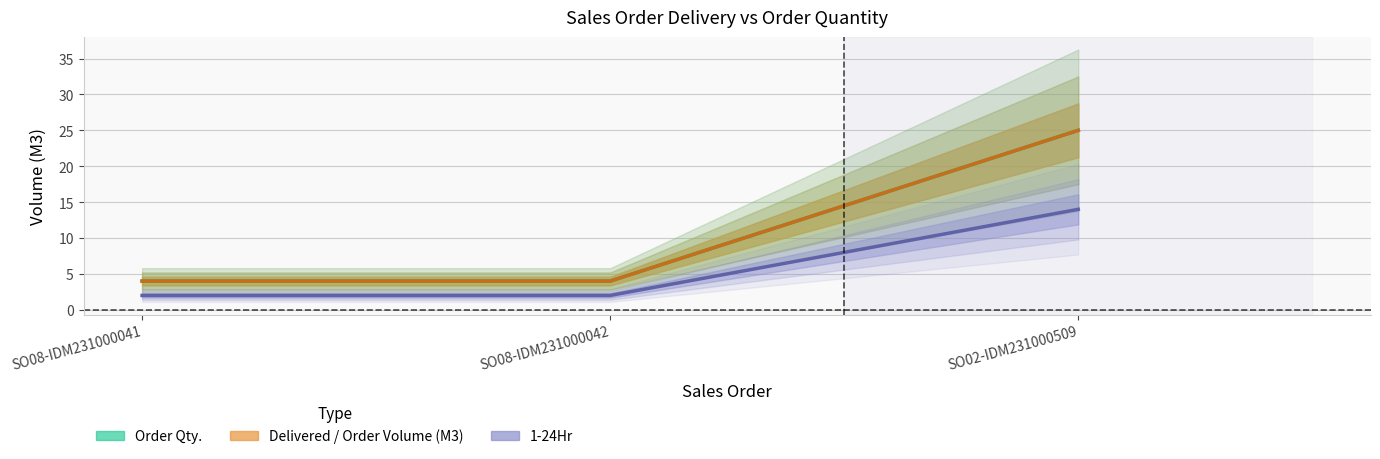

What are all the series names shown in the legend?

Order Qty., Delivered / Order Volume (M3), 1-24Hr